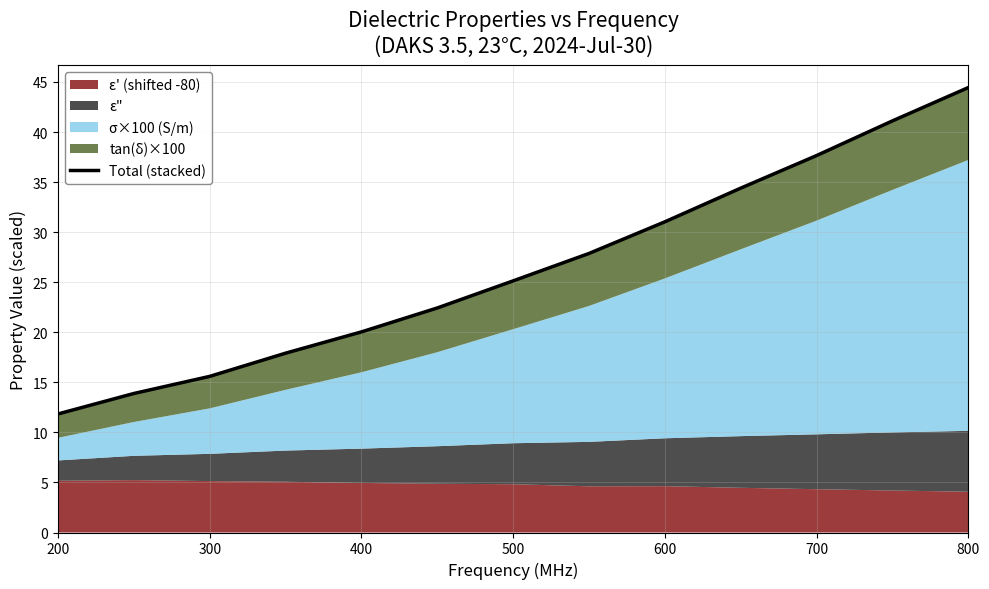

The chart shows a value of 6.3 at 600. True or false?

False